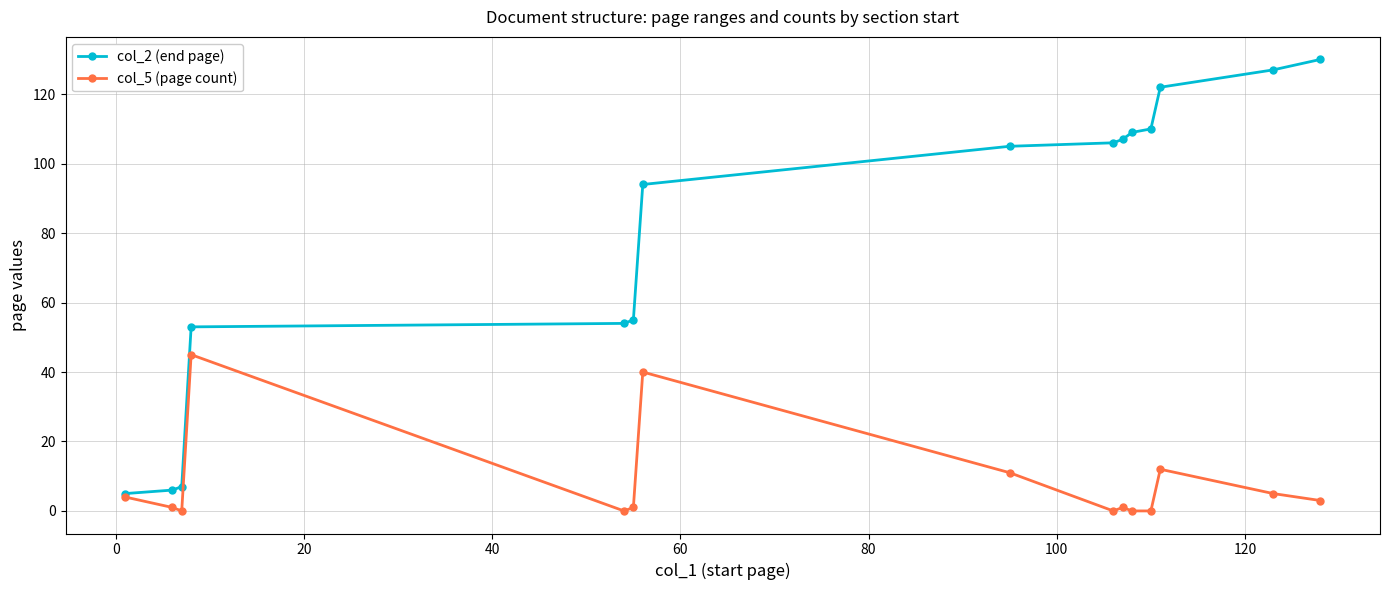

Reading right to left, transcribe all the data shown in this chart.

col_2 (end page): 130	127	122	110	109	107	106	105	94	55	54	53	7	6	5
col_5 (page count): 3	5	12	0	0	1	0	11	40	1	0	45	0	1	4